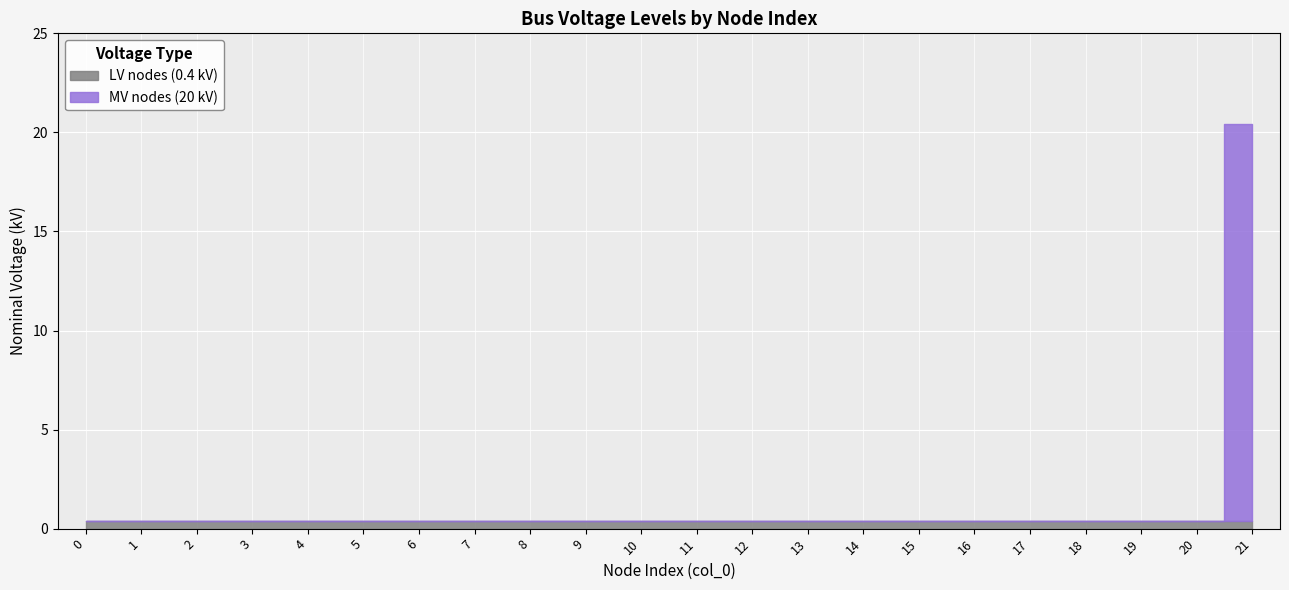

What is the spread (max minus min) of values at 13?

0.4